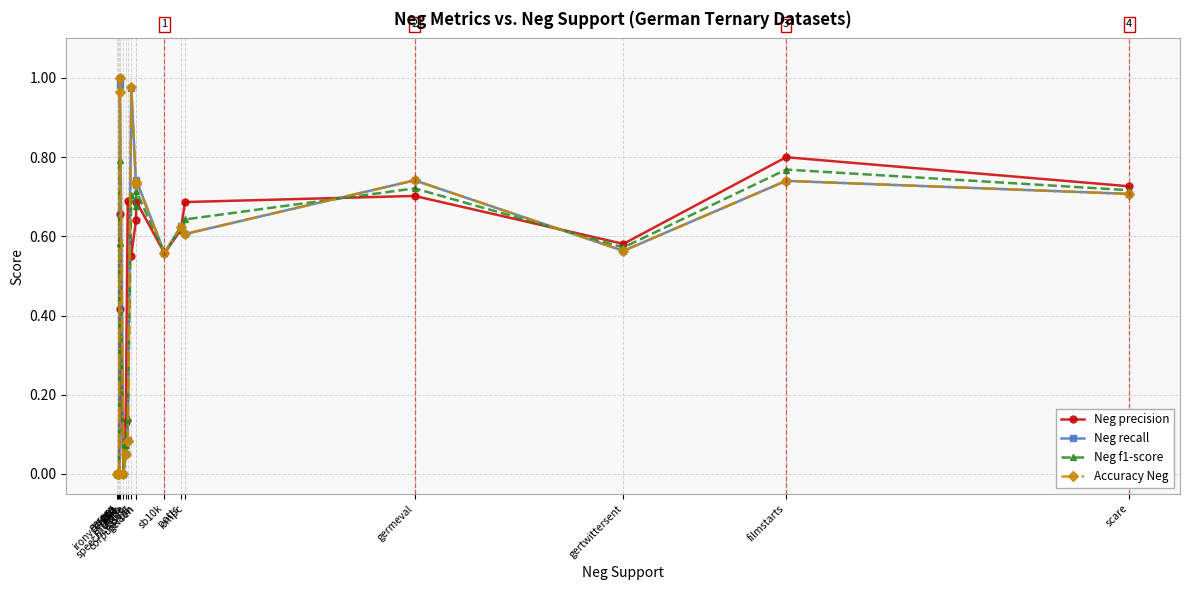

True or false: Accuracy Neg has more than 0 interior local peaks.

True